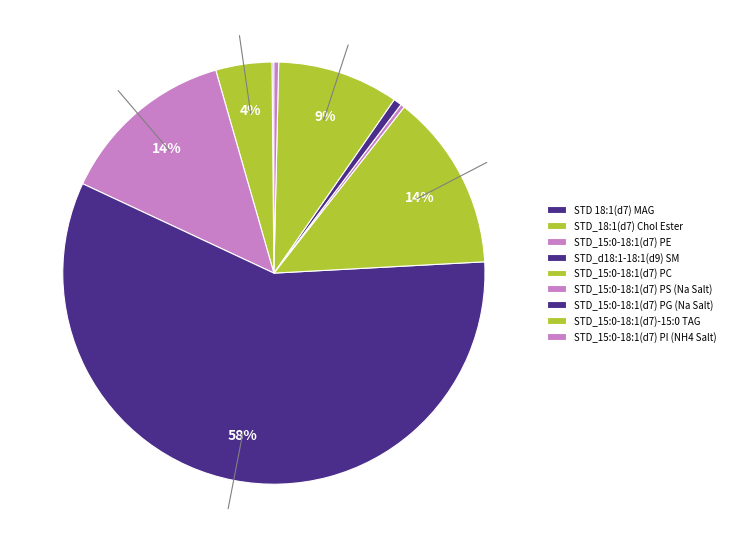

To the nearest percent, what is the average slice percentage?

11%